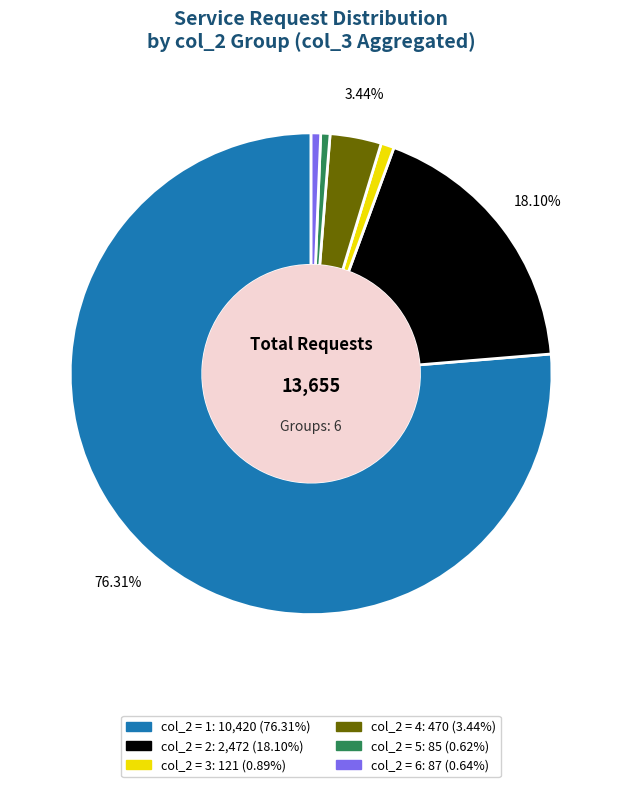

Does any single category account for the majority?

Yes